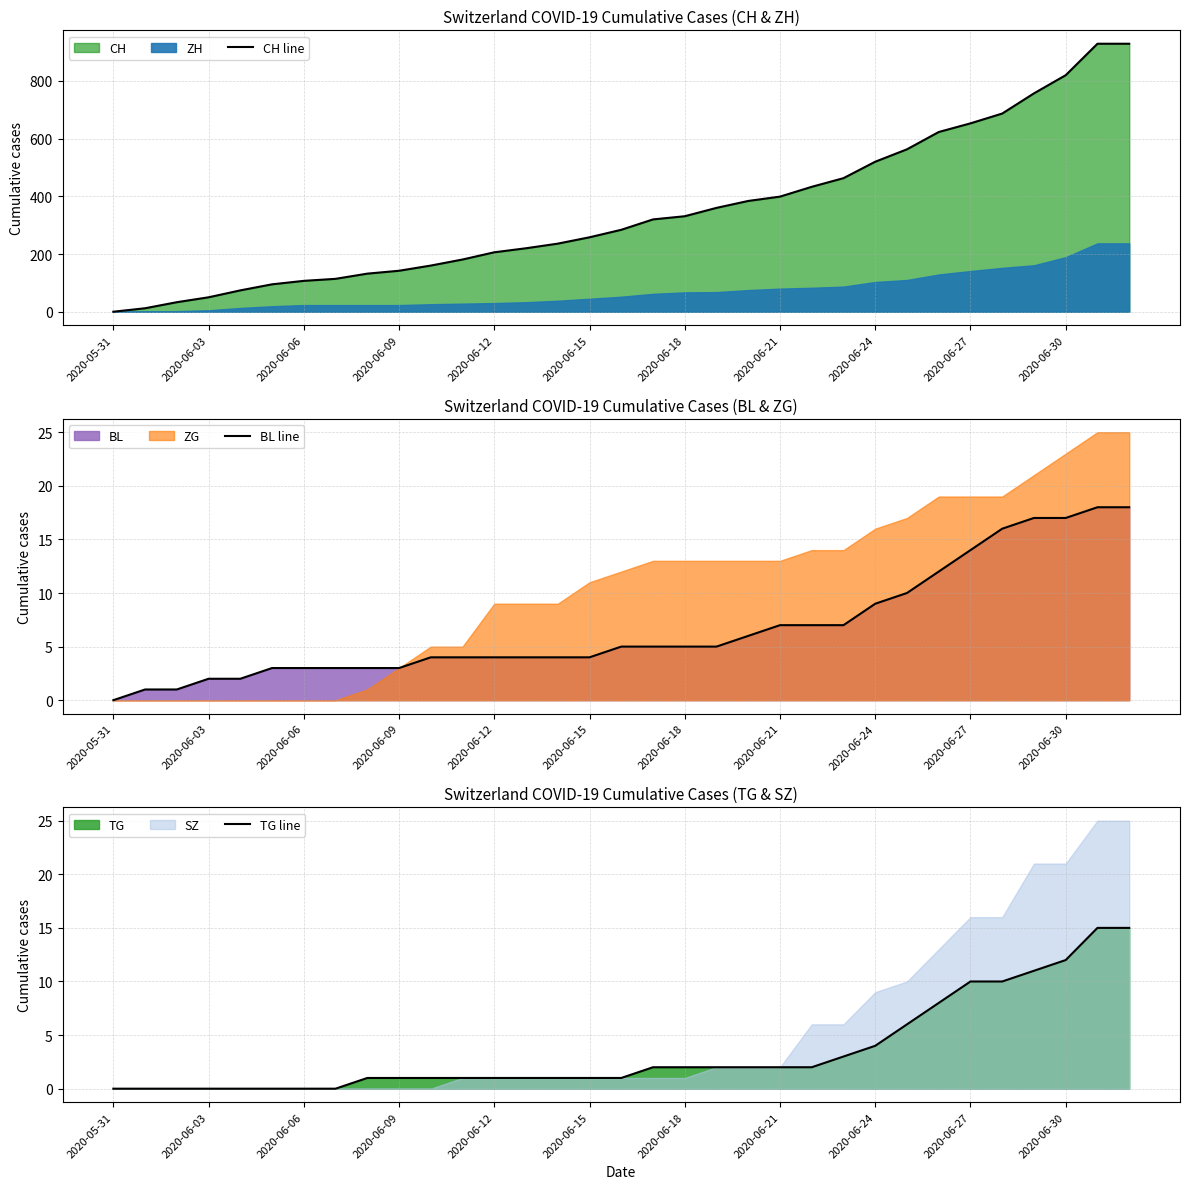

Which series has the largest total across all categories?

CH line